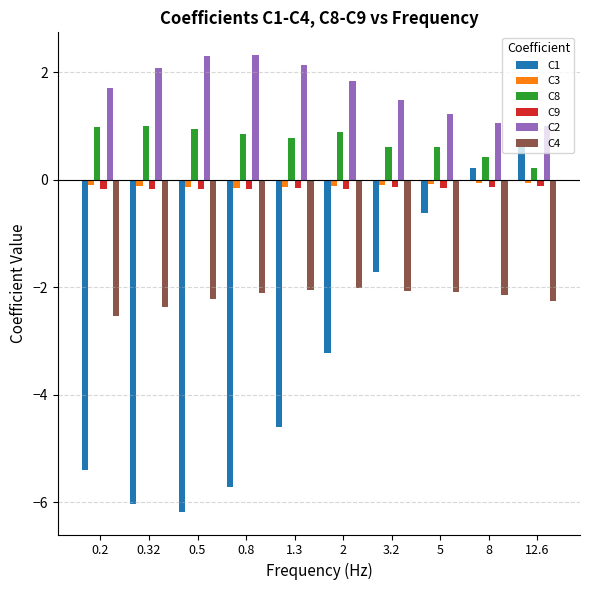

Which label corresponds to the smallest value in the chart?

0.5